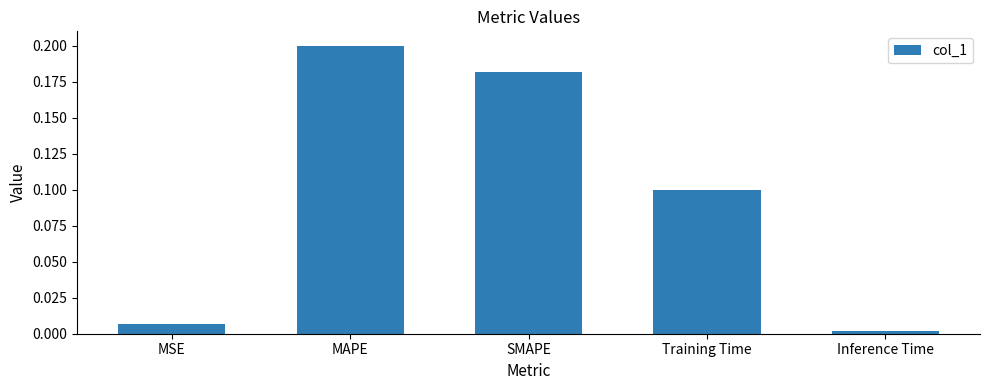

Which category has the lowest value across all series?

Inference Time